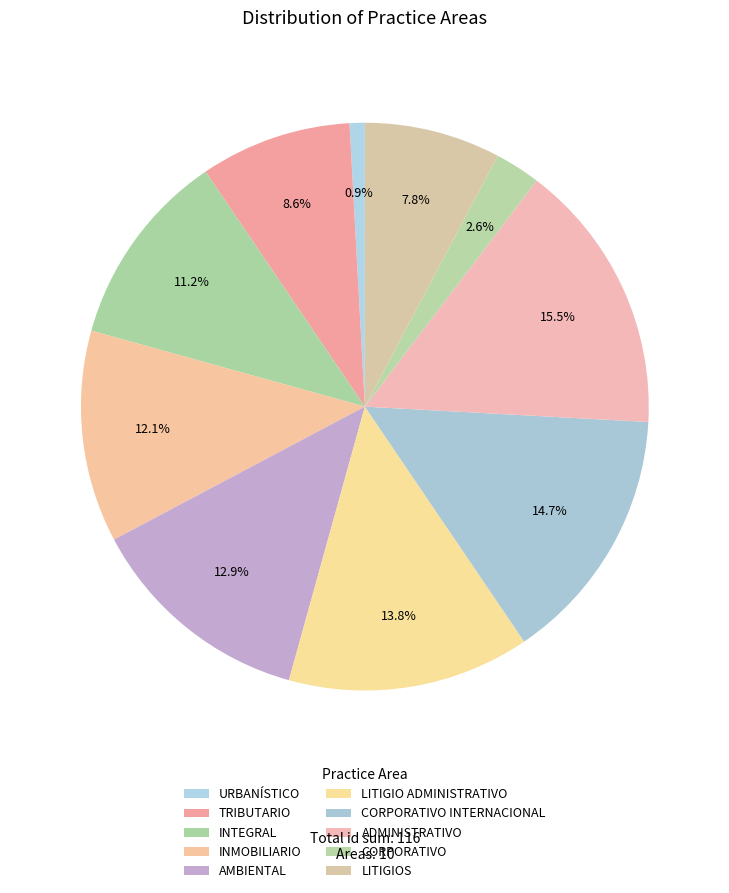

How many segments does this pie chart have?

10